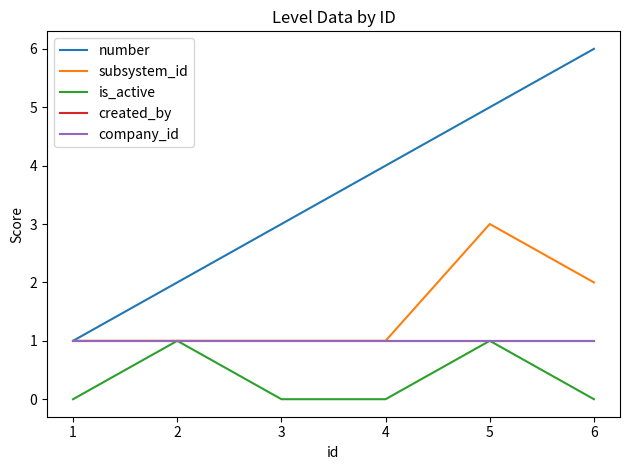

Is this an area chart (filled region under the line)?

No